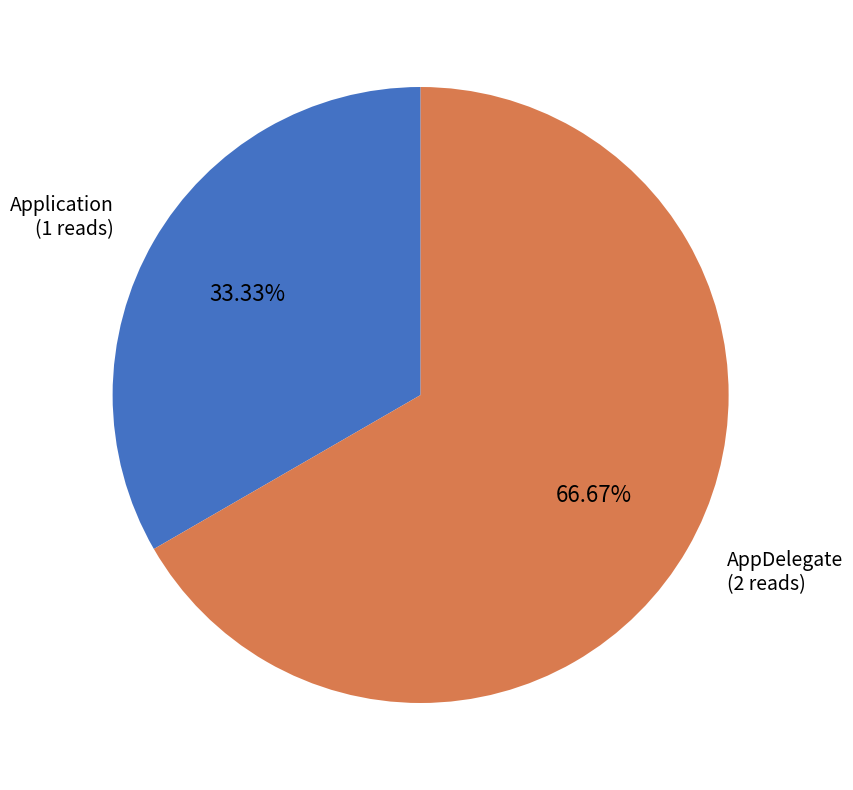

Is there a majority slice in this chart?

Yes